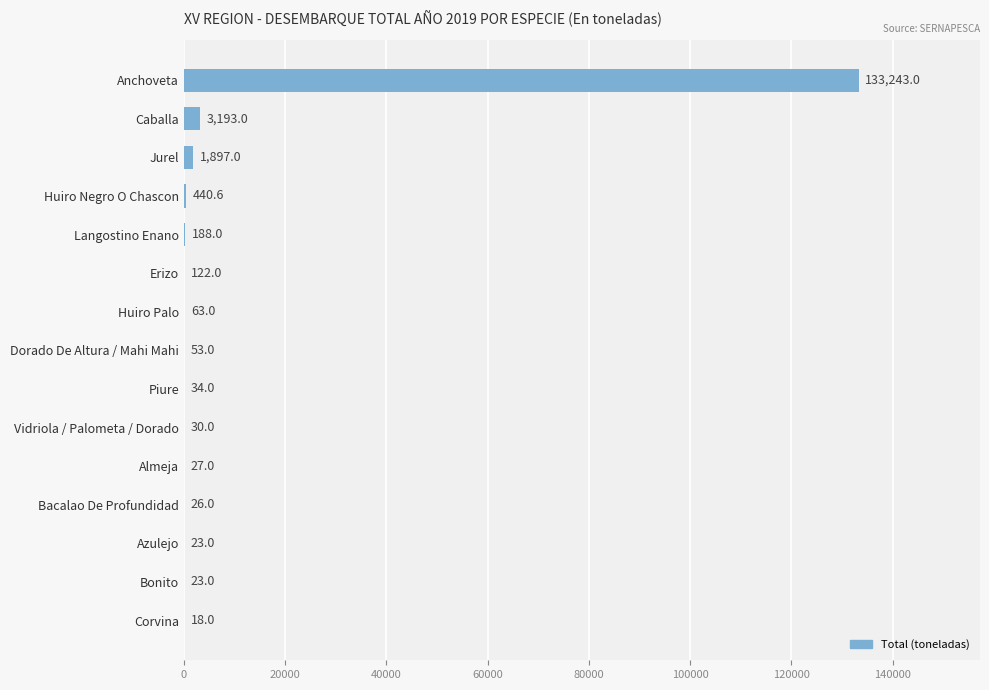

What is the maximum value shown in the chart?

133243.0